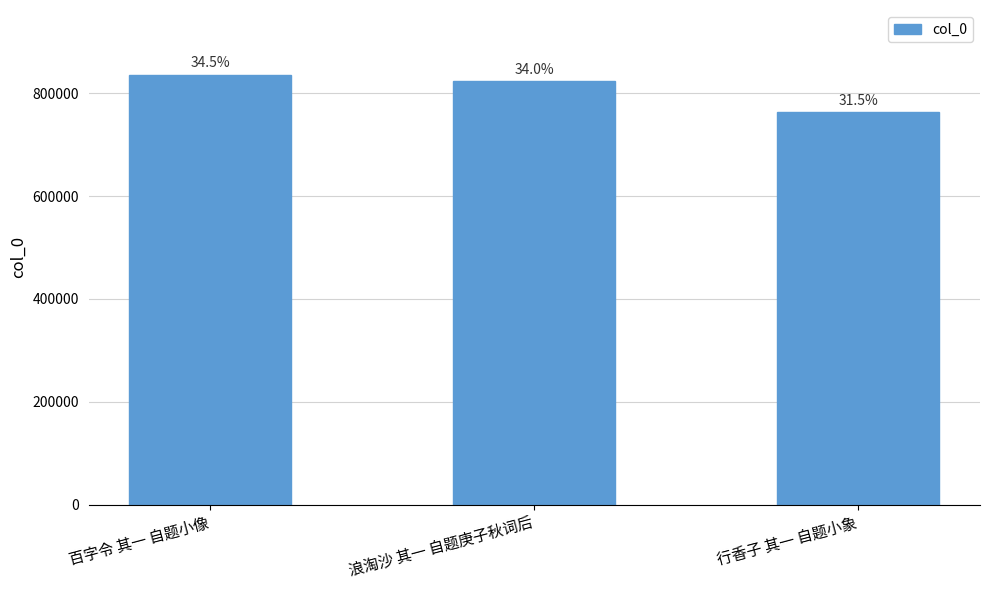

Which has a higher value, 百字令 其一 自题小像 or 行香子 其一 自题小象?

百字令 其一 自题小像